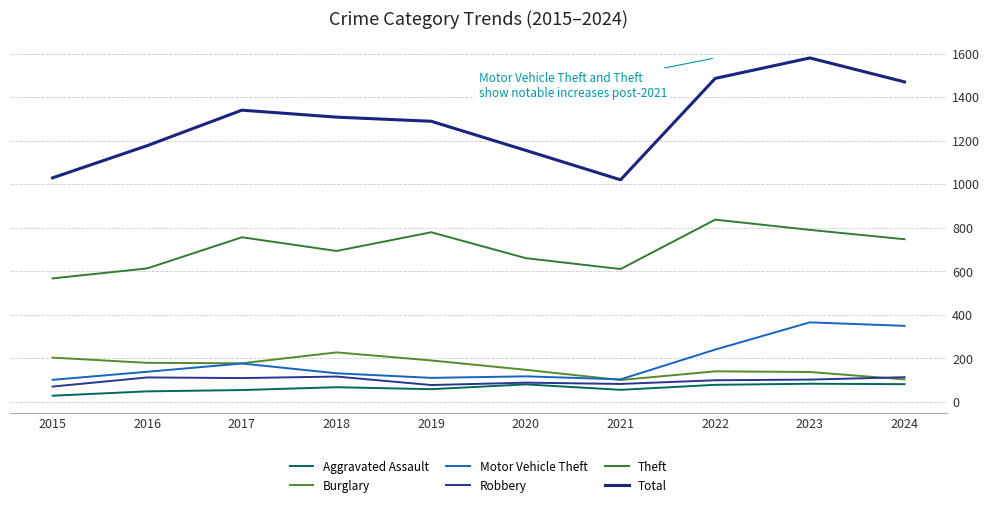

The Theft series shows 837 at 2022. True or false?

True